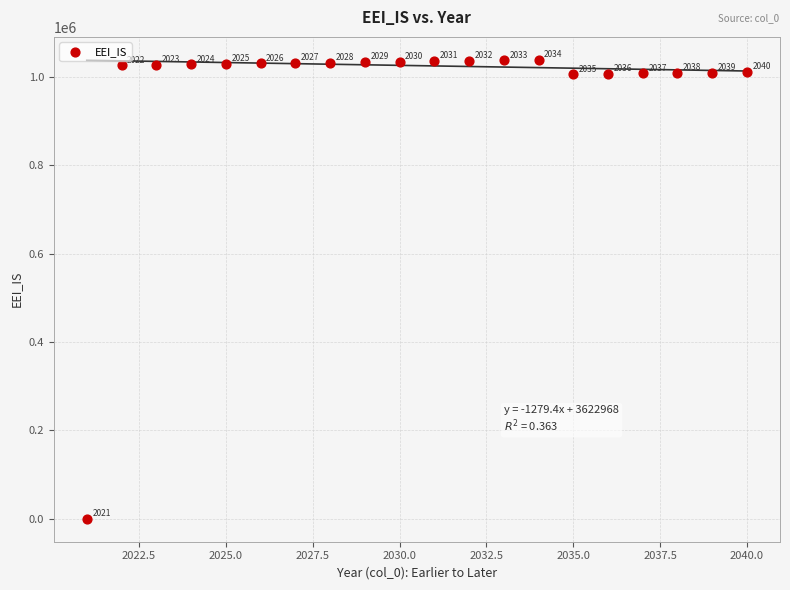

What is the range of X values (max minus min)?

19.0